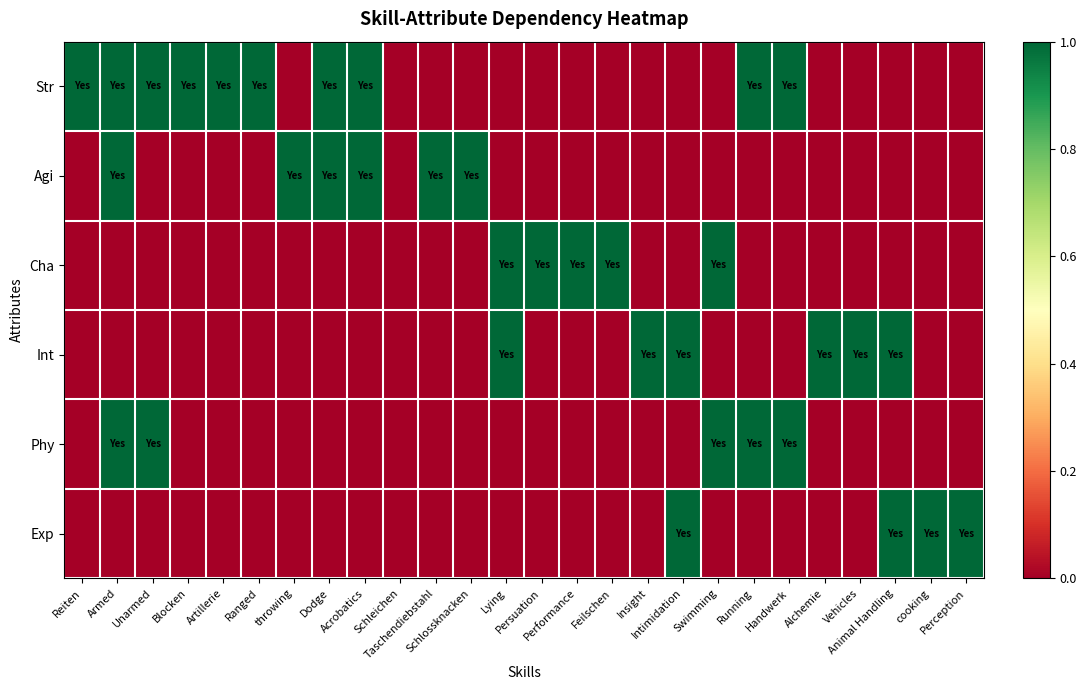

Rank the series at Perception from lowest to highest value.

Str, Agi, Cha, Int, Phy, Exp